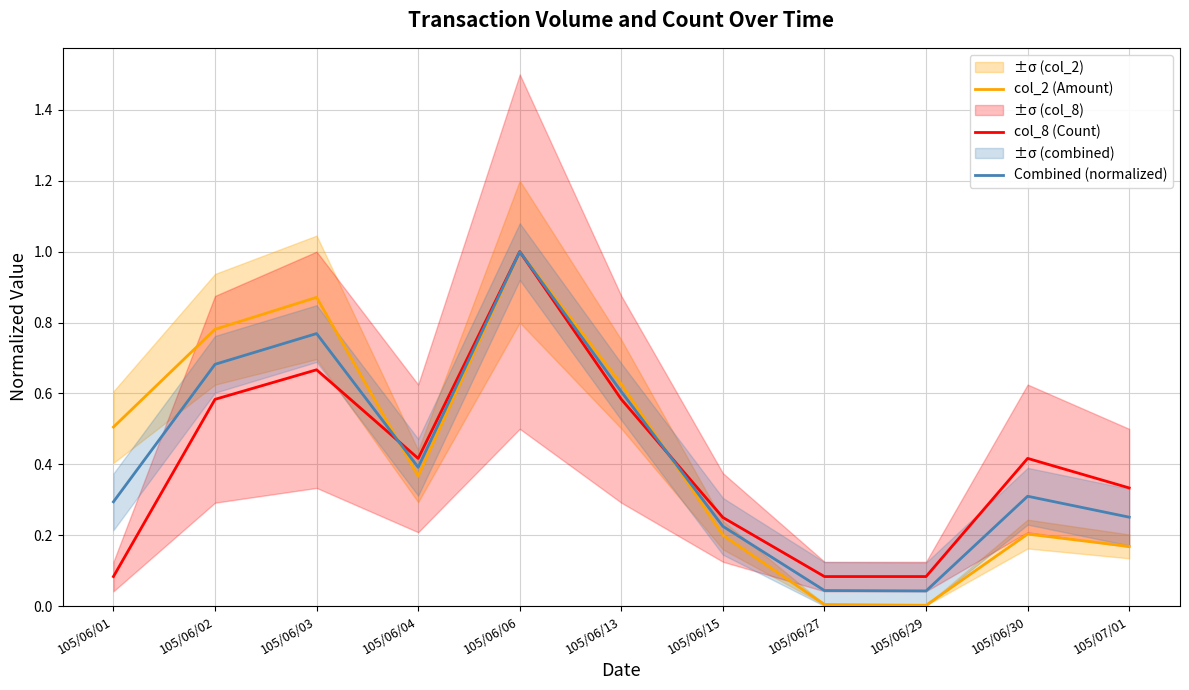

Rank the categories by col_8 (Count) value from highest to lowest.

105/06/06, 105/06/03, 105/06/02, 105/06/13, 105/06/04, 105/06/30, 105/07/01, 105/06/15, 105/06/01, 105/06/27, 105/06/29